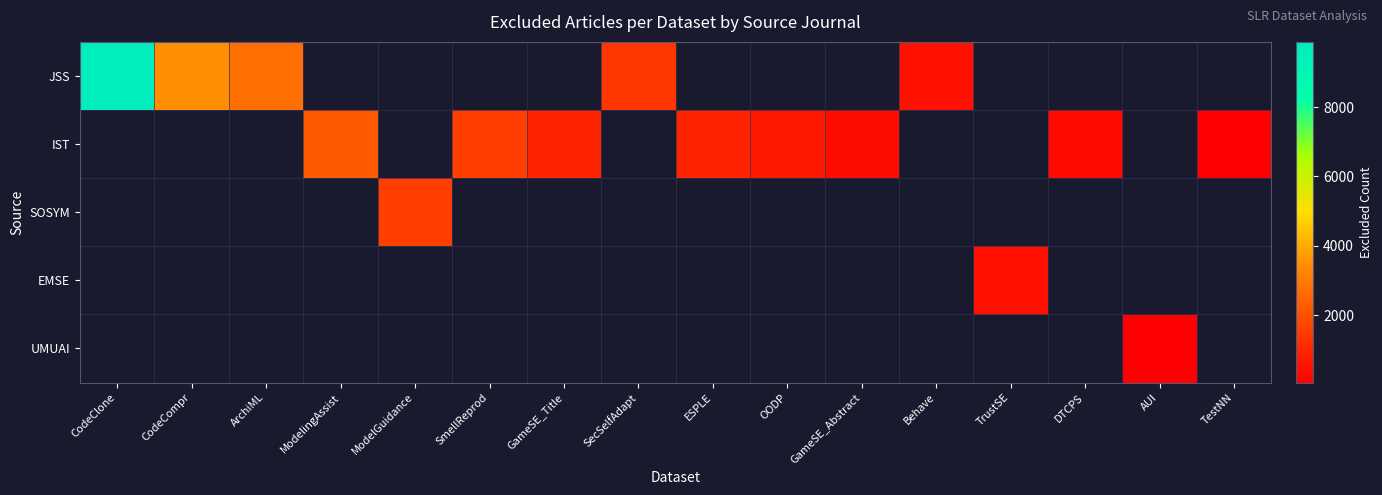

At how many categories does at least one series exceed 1462?

6